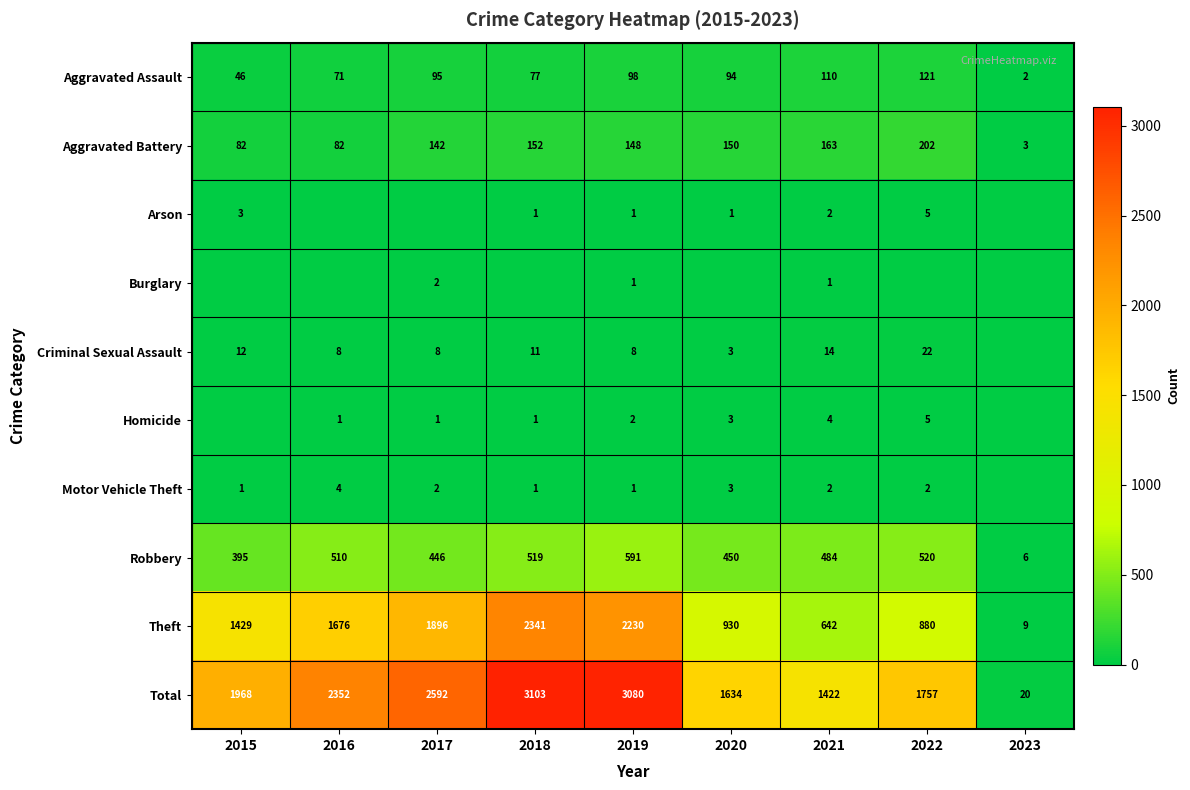

What is the difference between the maximum and minimum values in the Aggravated Assault series?

119